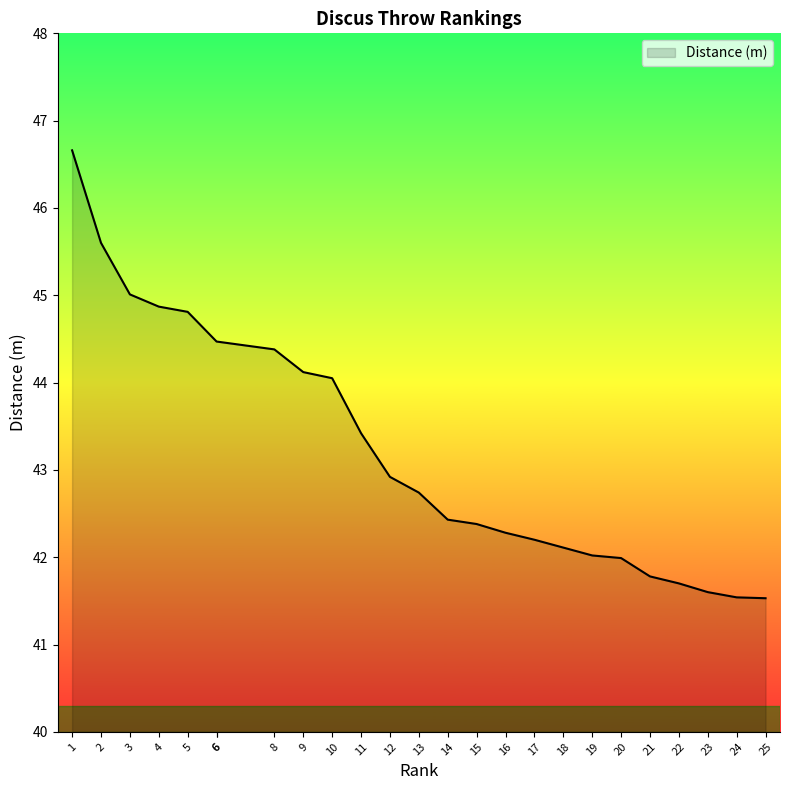

Does the chart have visible grid lines?

No